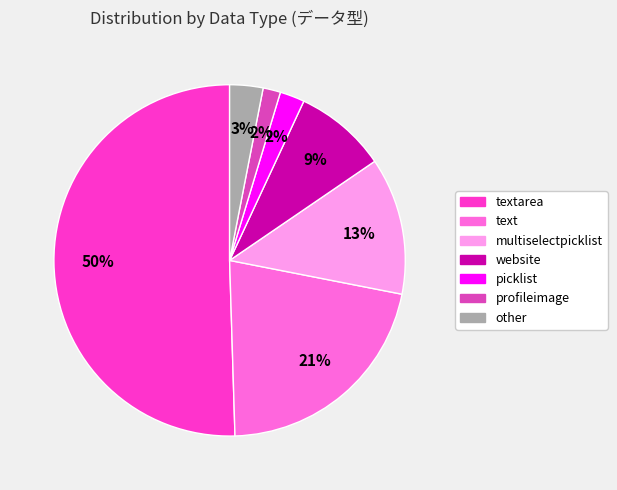

How many segments does this pie chart have?

7